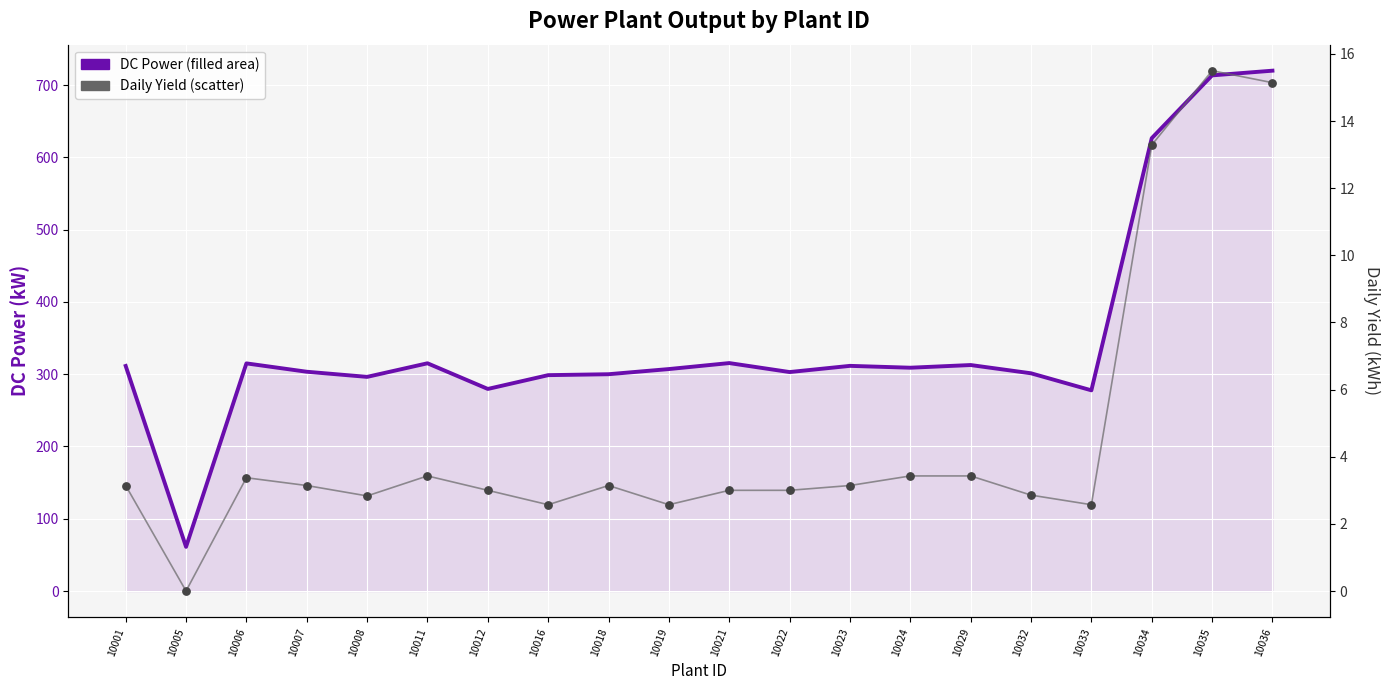

Which series reaches the maximum Y coordinate?

DC Power